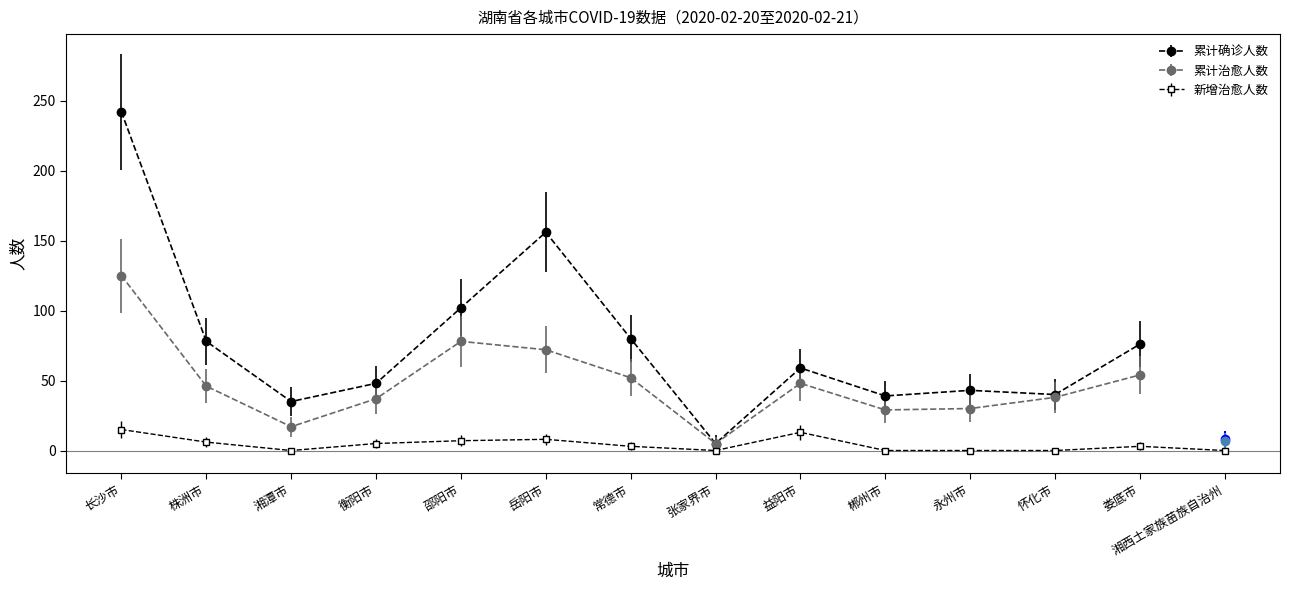

What position from the left is 湘西土家族苗族自治州?

14